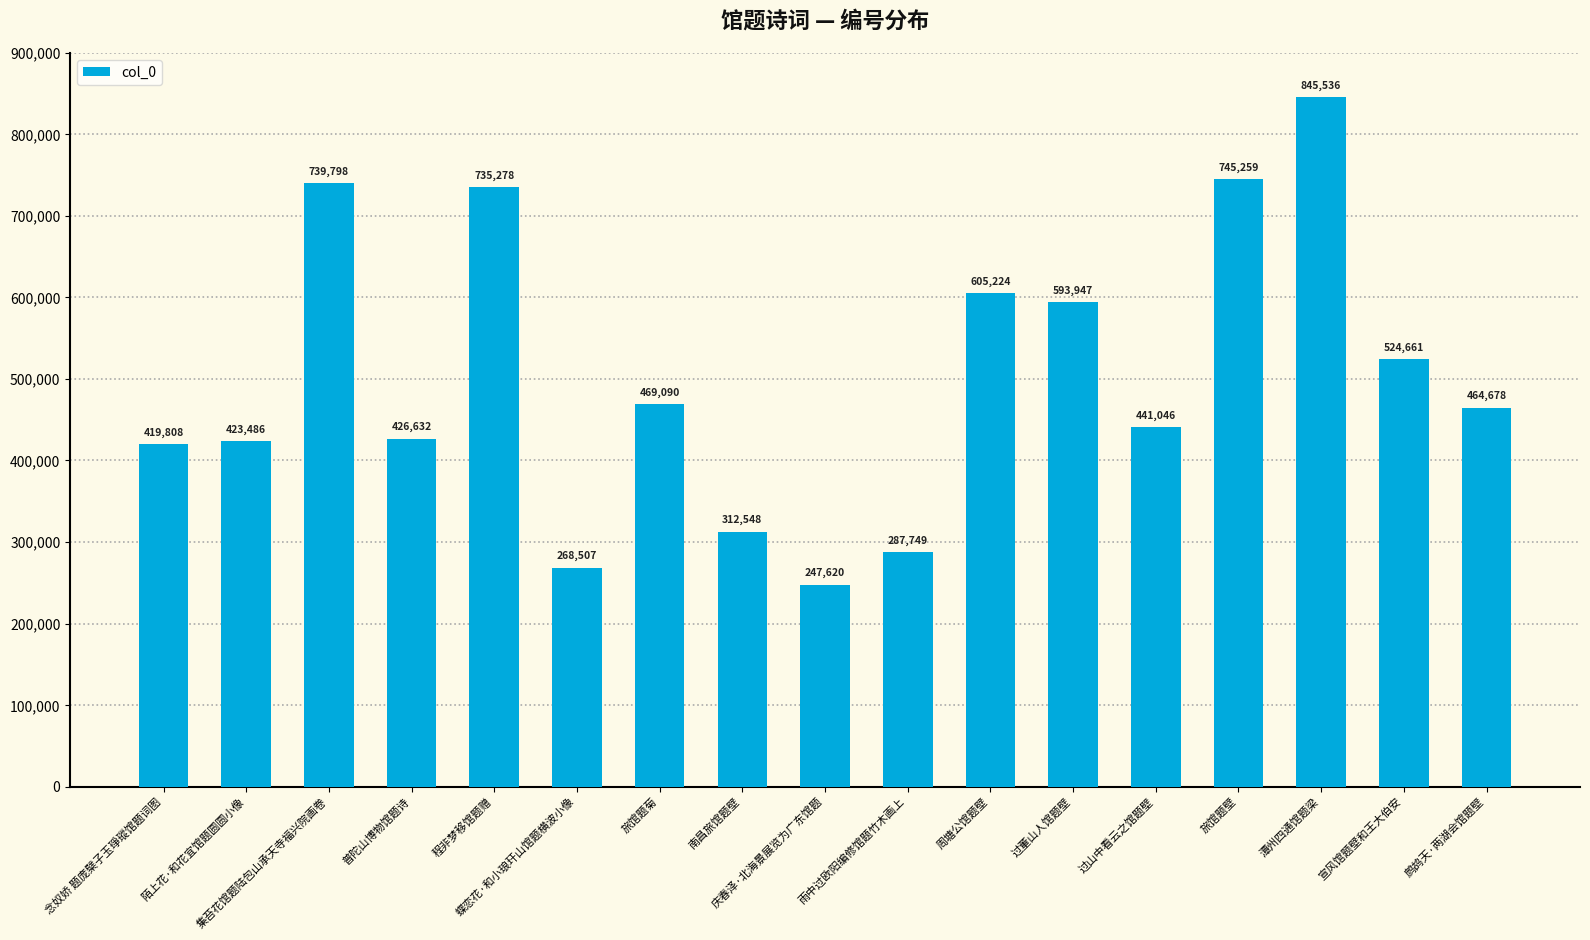

List the labels in order of value, largest first.

潭州四通馆题梁, 旅馆题壁, 集苔花馆题陆包山承天寺福兴院画卷, 程非梦移馆题赠, 周塘公馆题壁, 过董山人馆题壁, 宣风馆题壁和王大伯安, 旅馆题菊, 鹧鸪天·两湖会馆题壁, 过山中看云之馆题壁, 普陀山博物馆题诗, 陌上花·和花宜馆题圆圆小像, 念奴娇 题庞檗子玉琤瑽馆题词图, 南昌旅馆题壁, 雨中过欧阳编修馆题竹木画上, 蝶恋花·和小琅玕山馆题横波小像, 庆春泽·北海景展览为广东馆题